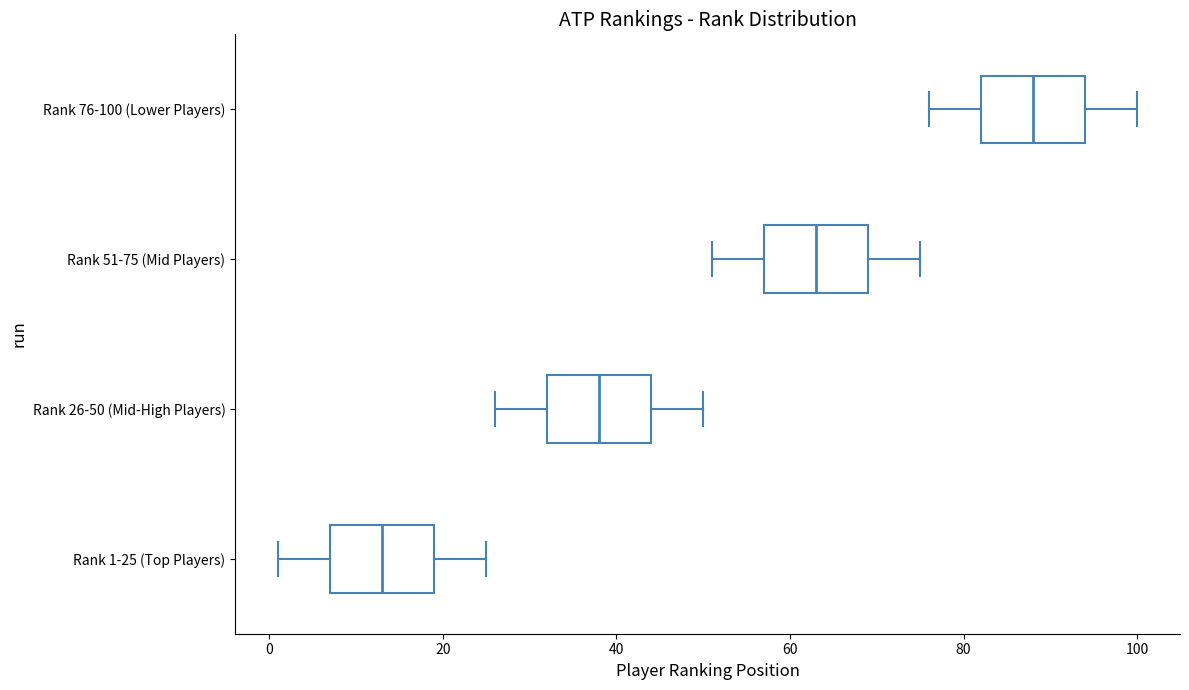

Which box's median line is the furthest to the left?

Rank 1-25 (Top Players)